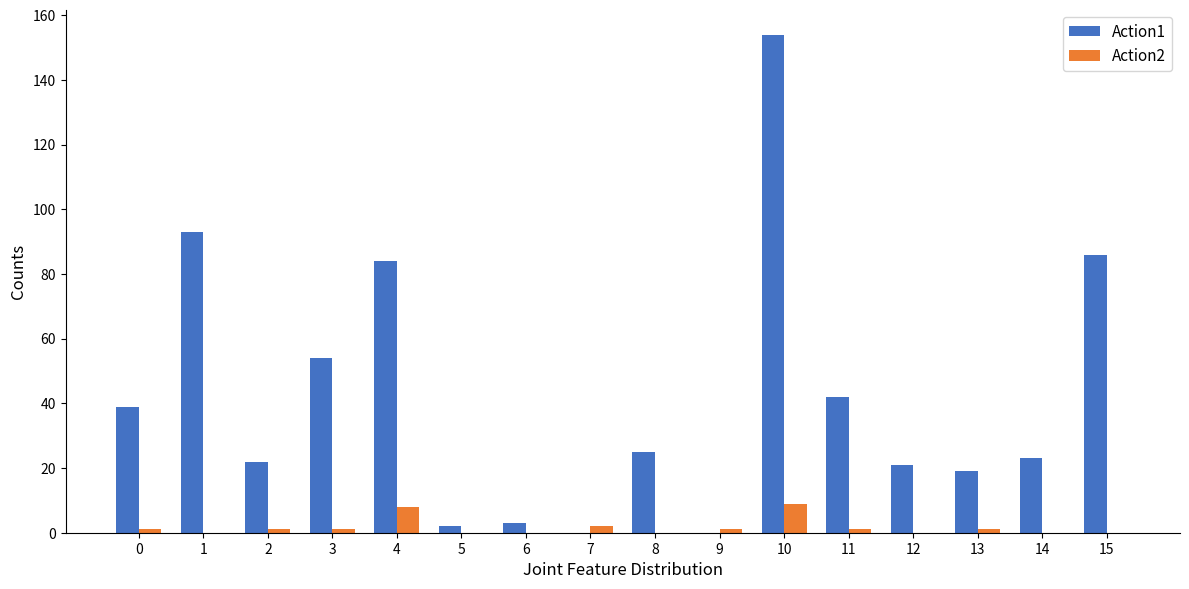

Is it true that Action1 equals 11 at 13?

False